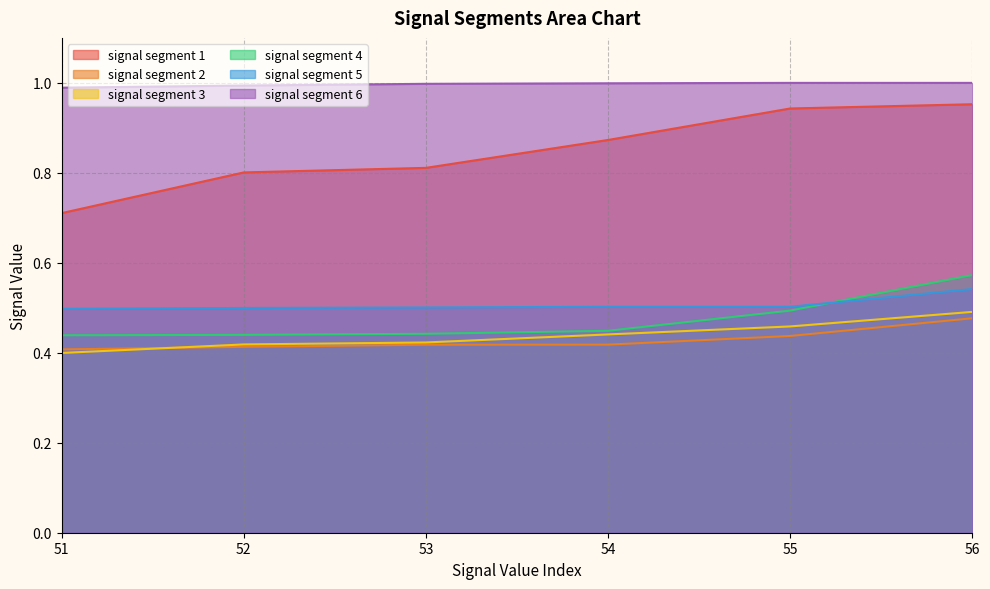

True or false: signal segment 4 and signal segment 1 intersect in this chart.

False